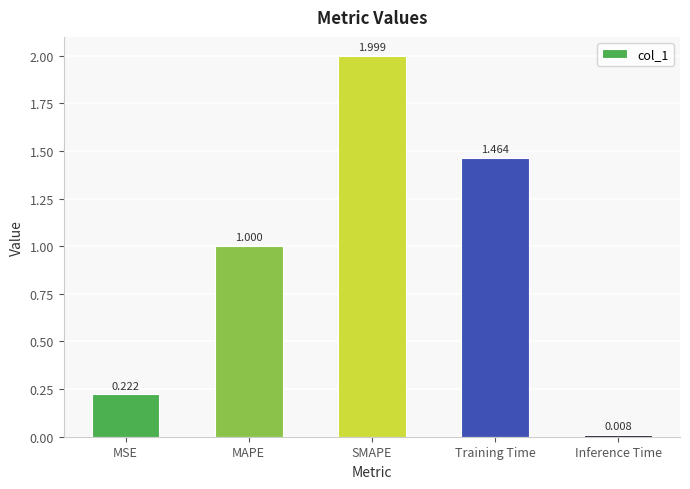

At which category does the chart reach its peak across all series?

SMAPE